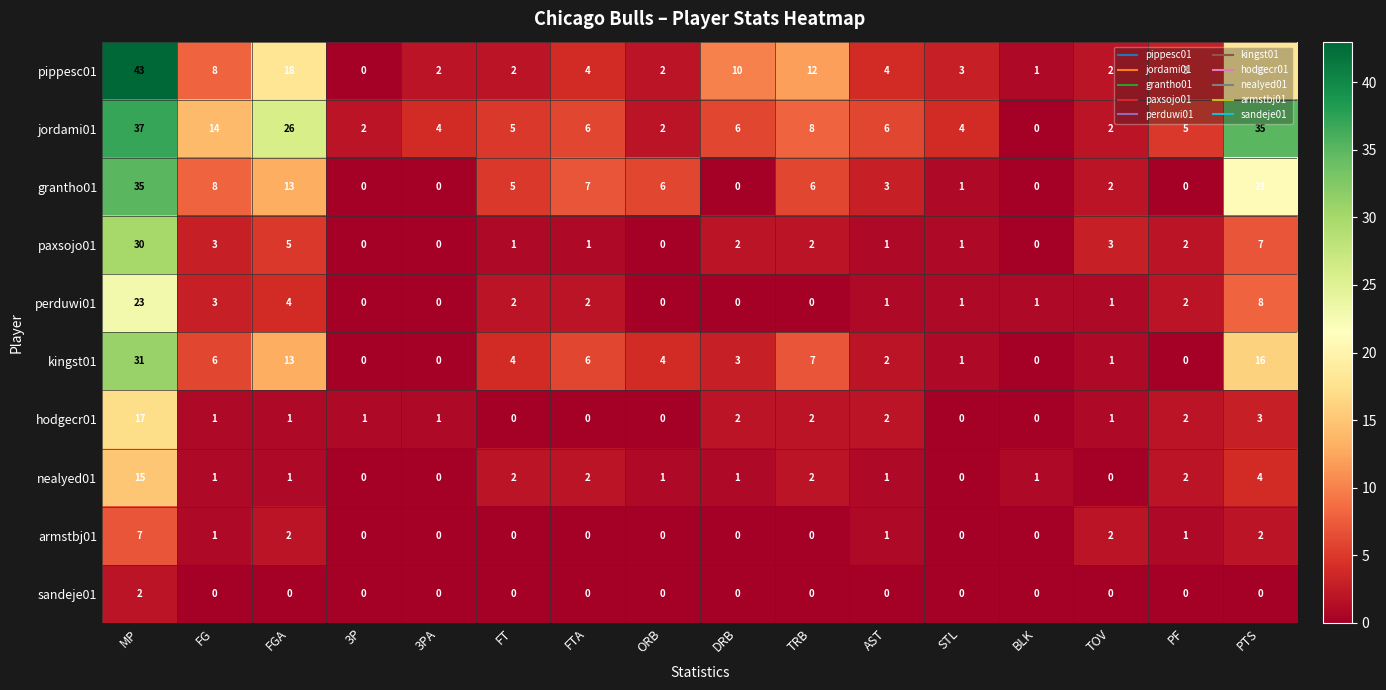

How many categories are shown in the chart?

16